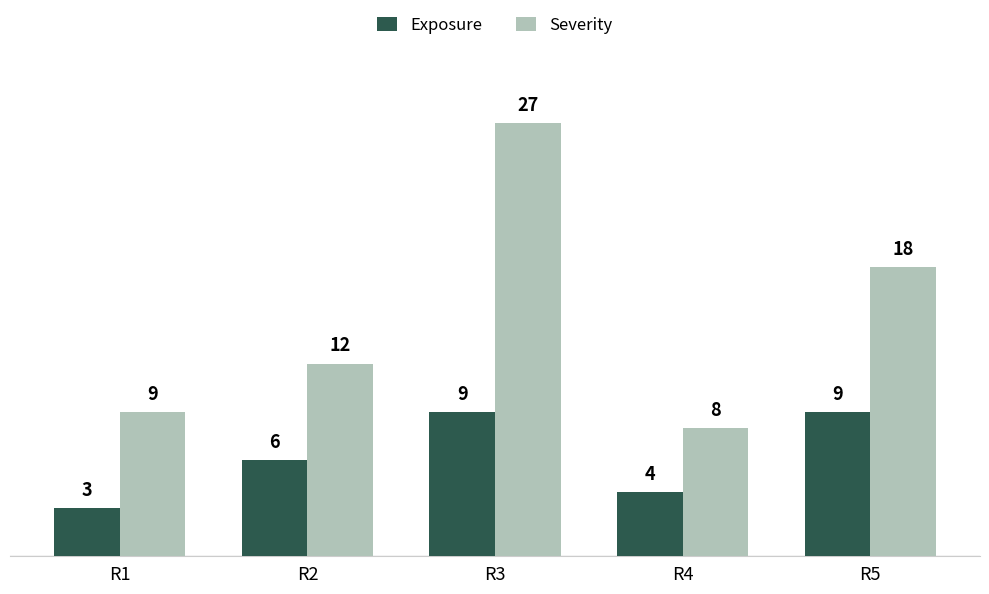

At which label is Severity closest to 17?

R5